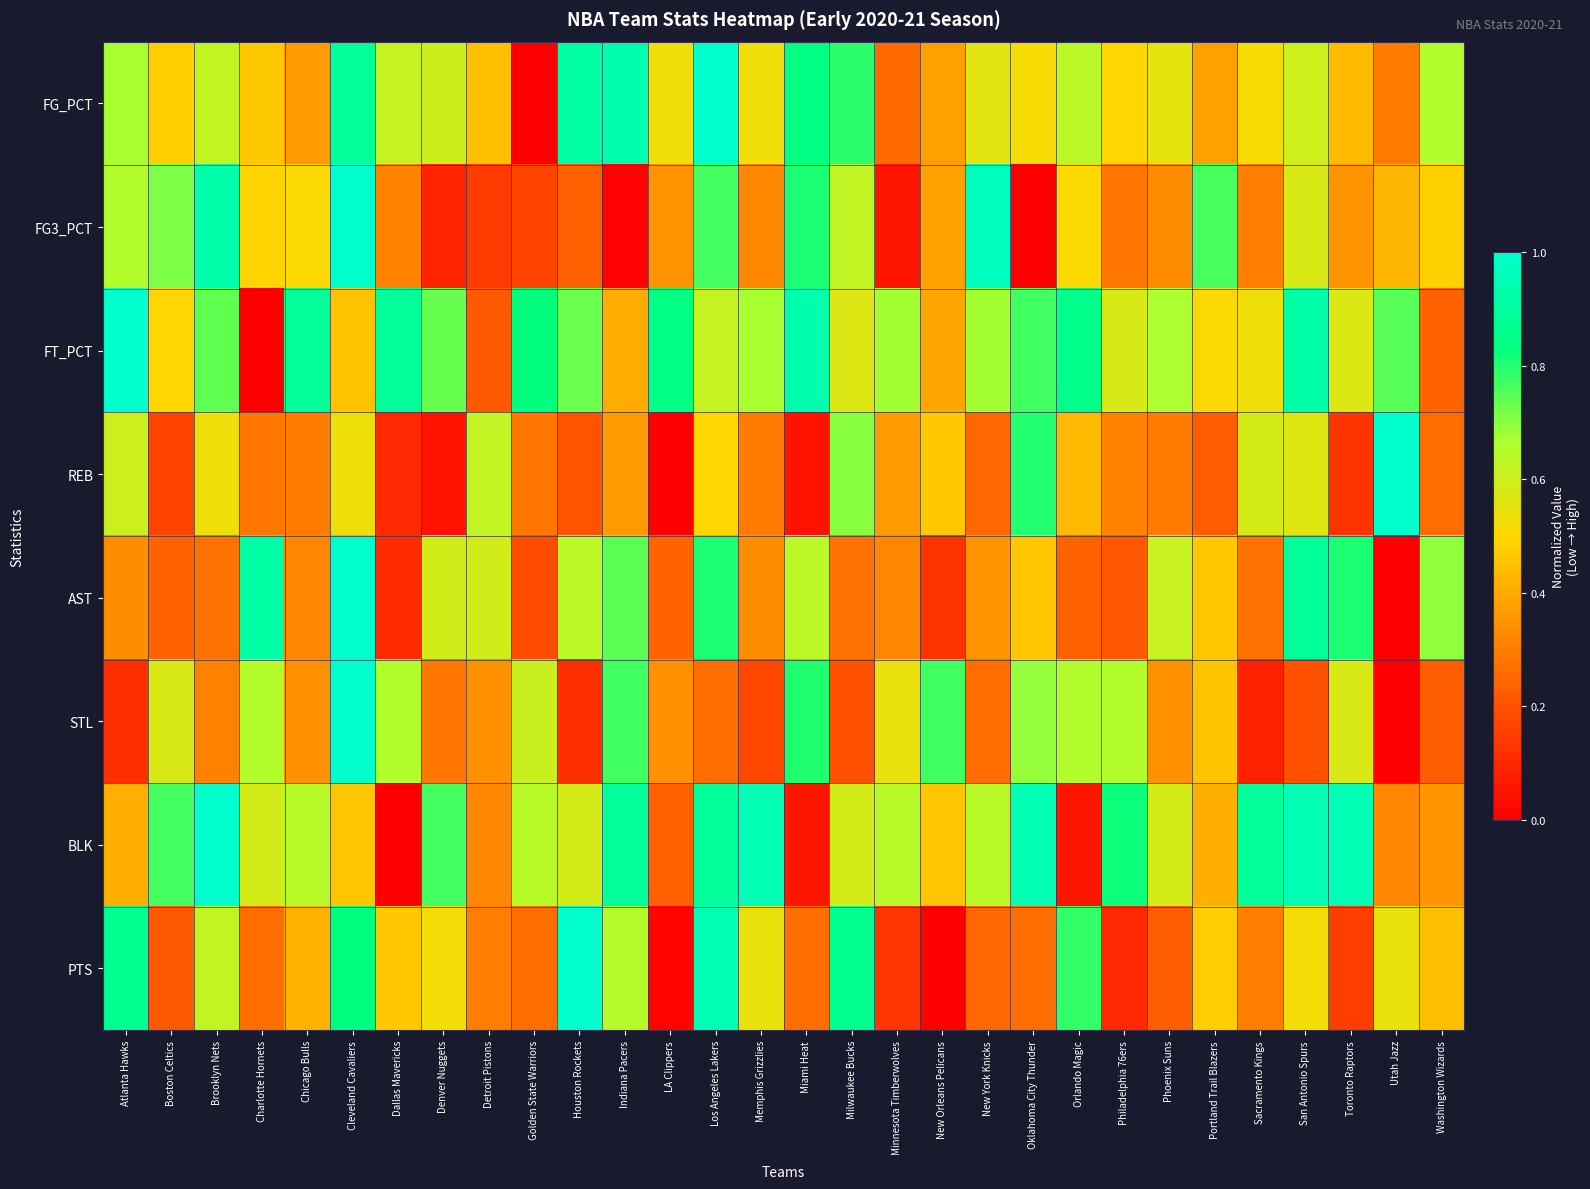

What is the difference between the highest and lowest values at Atlanta Hawks?

0.9